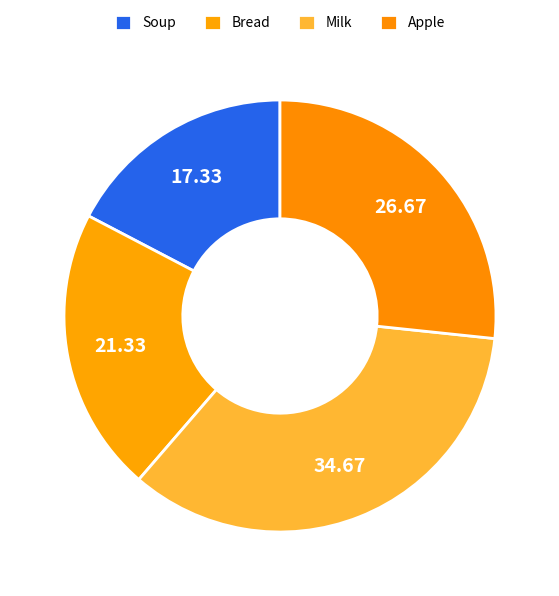

What percentage is the Soup slice, to the nearest percent?

17%